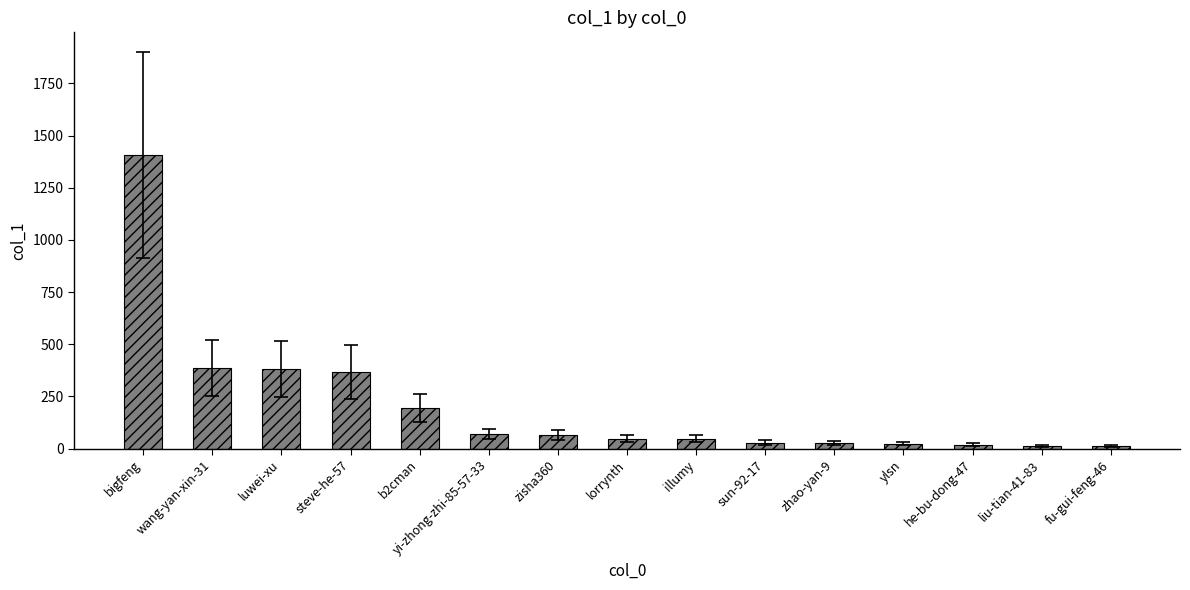

What is the label of the 3rd bar from the left?

luwei-xu